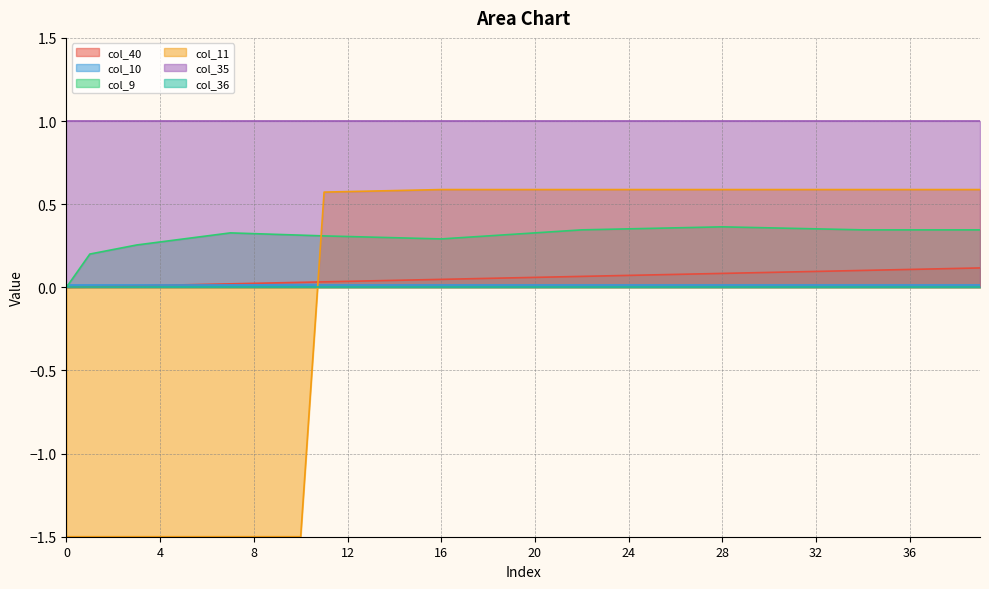

Is it true that col_11 equals 0.4 at 13?

False